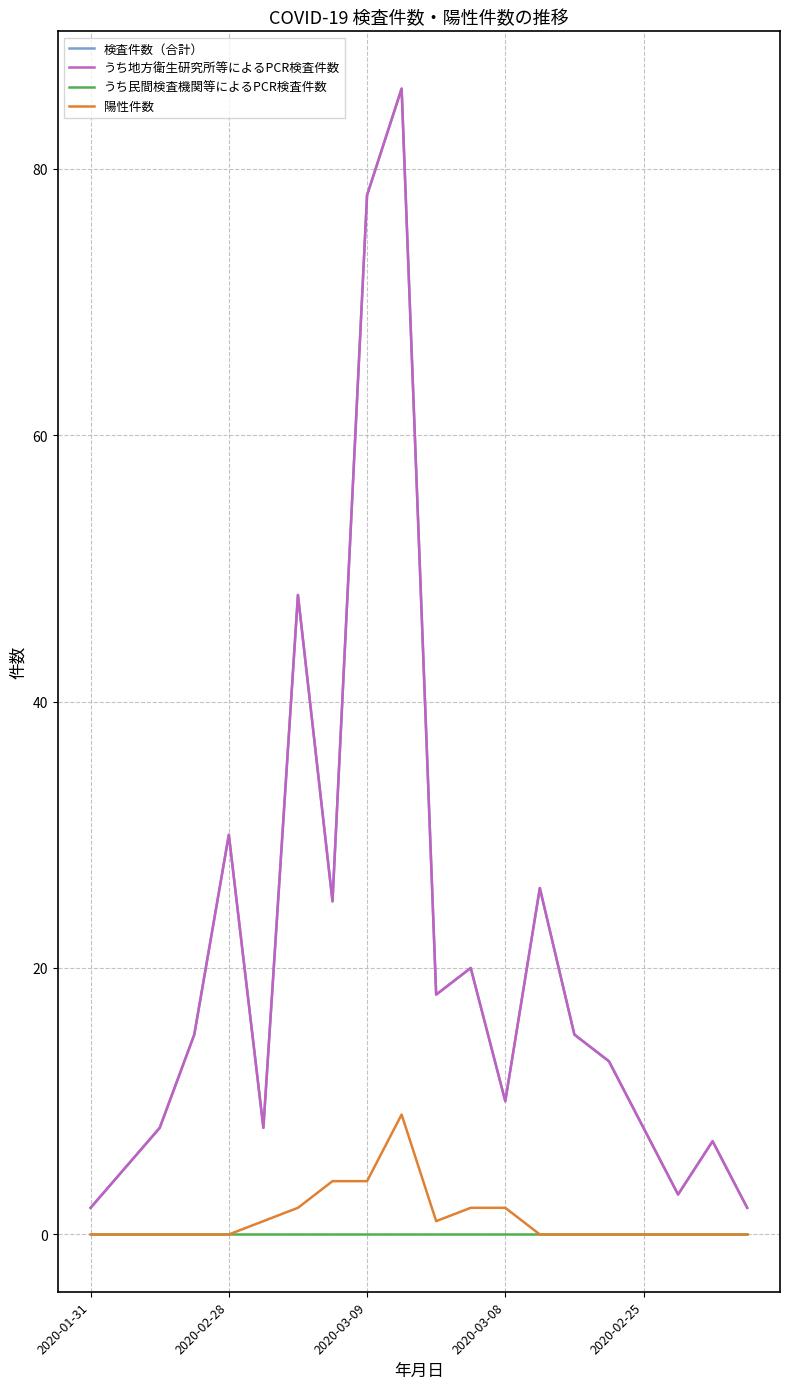

Reading left to right, what are all the values shown in this chart?

検査件数（合計）: 2	5	8	15	30	8	48	25	78	86	18	20	10	26	15	13	8	3	7	2
うち地方衛生研究所等によるPCR検査件数: 2	5	8	15	30	8	48	25	78	86	18	20	10	26	15	13	8	3	7	2
うち民間検査機関等によるPCR検査件数: 0	0	0	0	0	0	0	0	0	0	0	0	0	0	0	0	0	0	0	0
陽性件数: 0	0	0	0	0	1	2	4	4	9	1	2	2	0	0	0	0	0	0	0